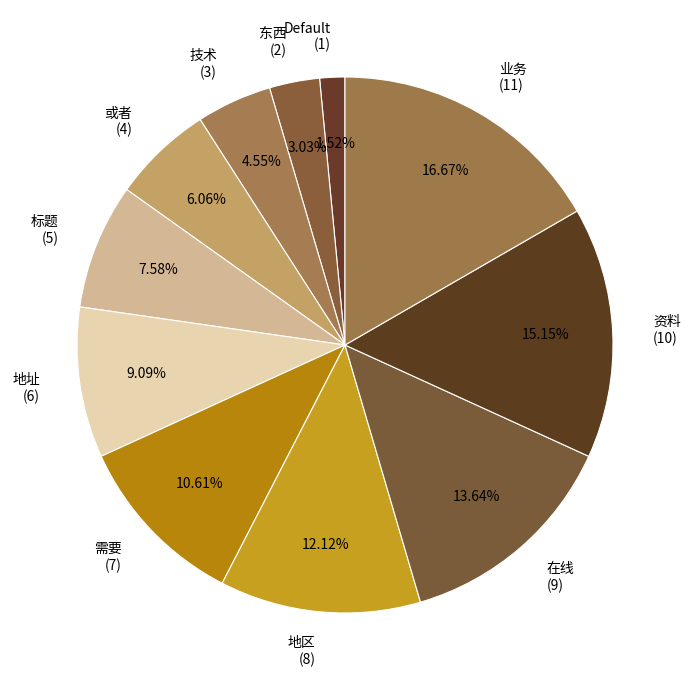

Do 在线 and 地区 together represent more than half of the pie?

No